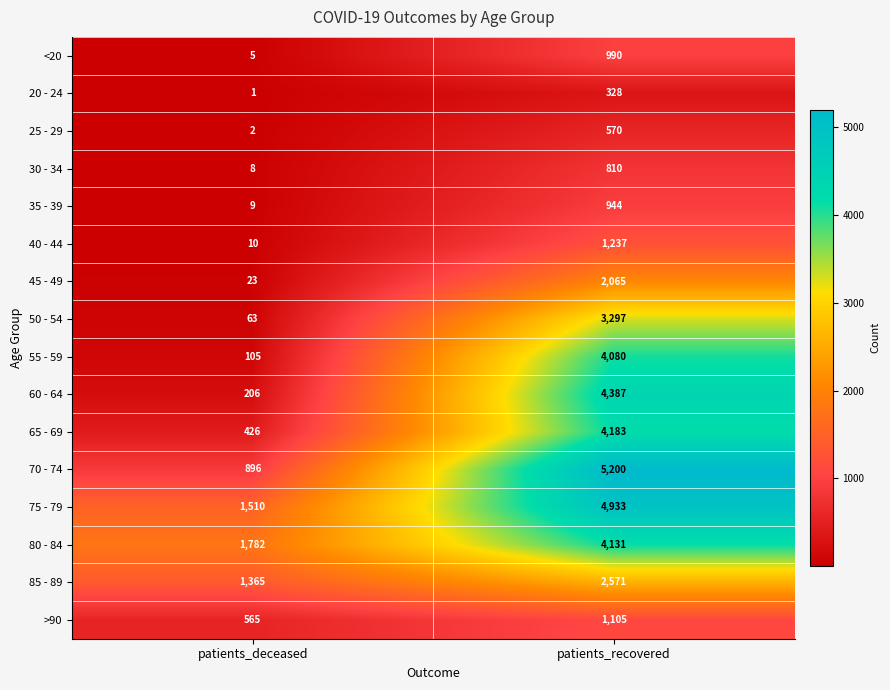

Which series changed the most between patients_deceased and patients_recovered?

70 - 74